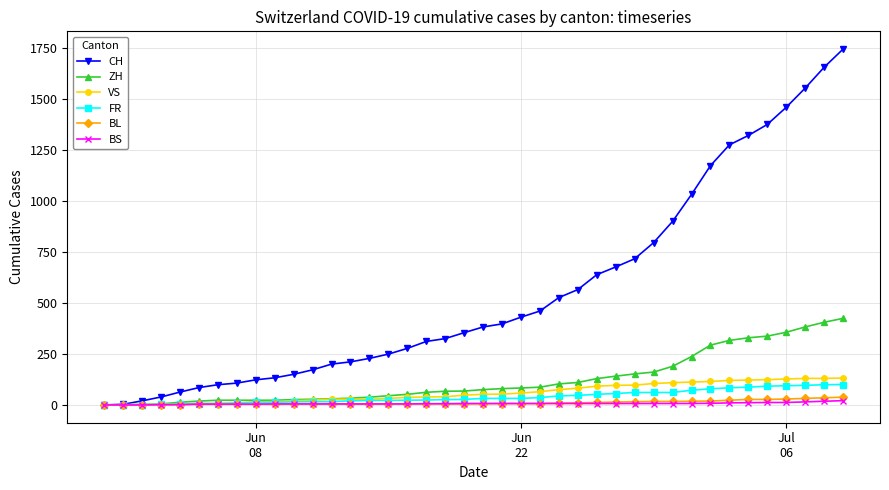

Which series has the widest spread of values?

CH